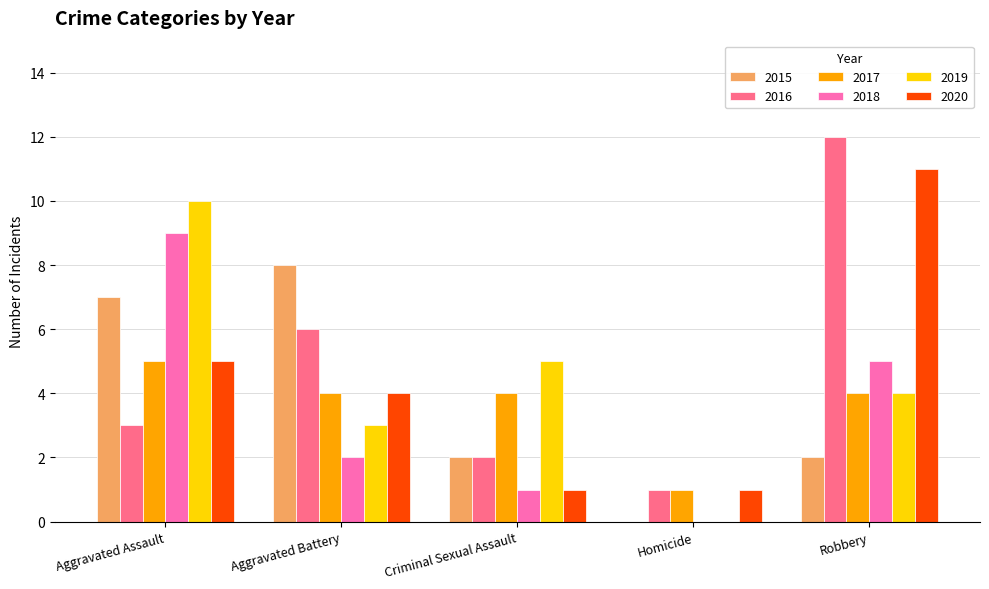

What is the sum of the 2015 values at Aggravated Assault and Robbery?

9